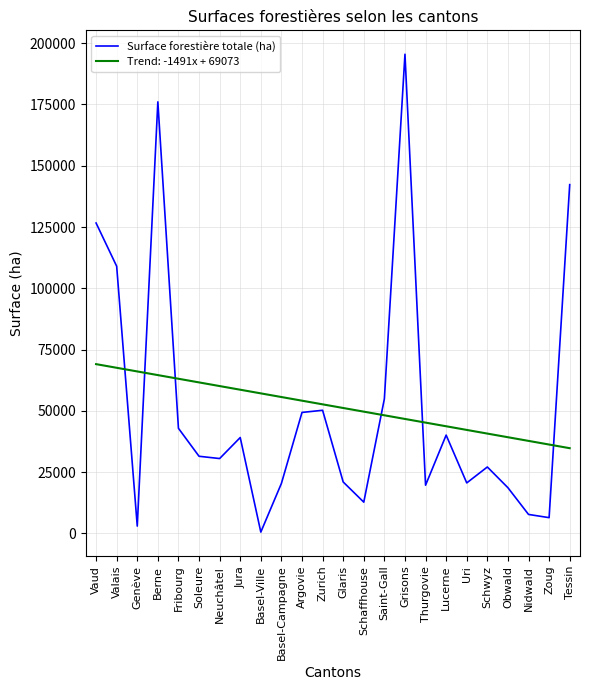

What is the approximate value of Surface forestière totale (ha) at Argovie?

49367.0